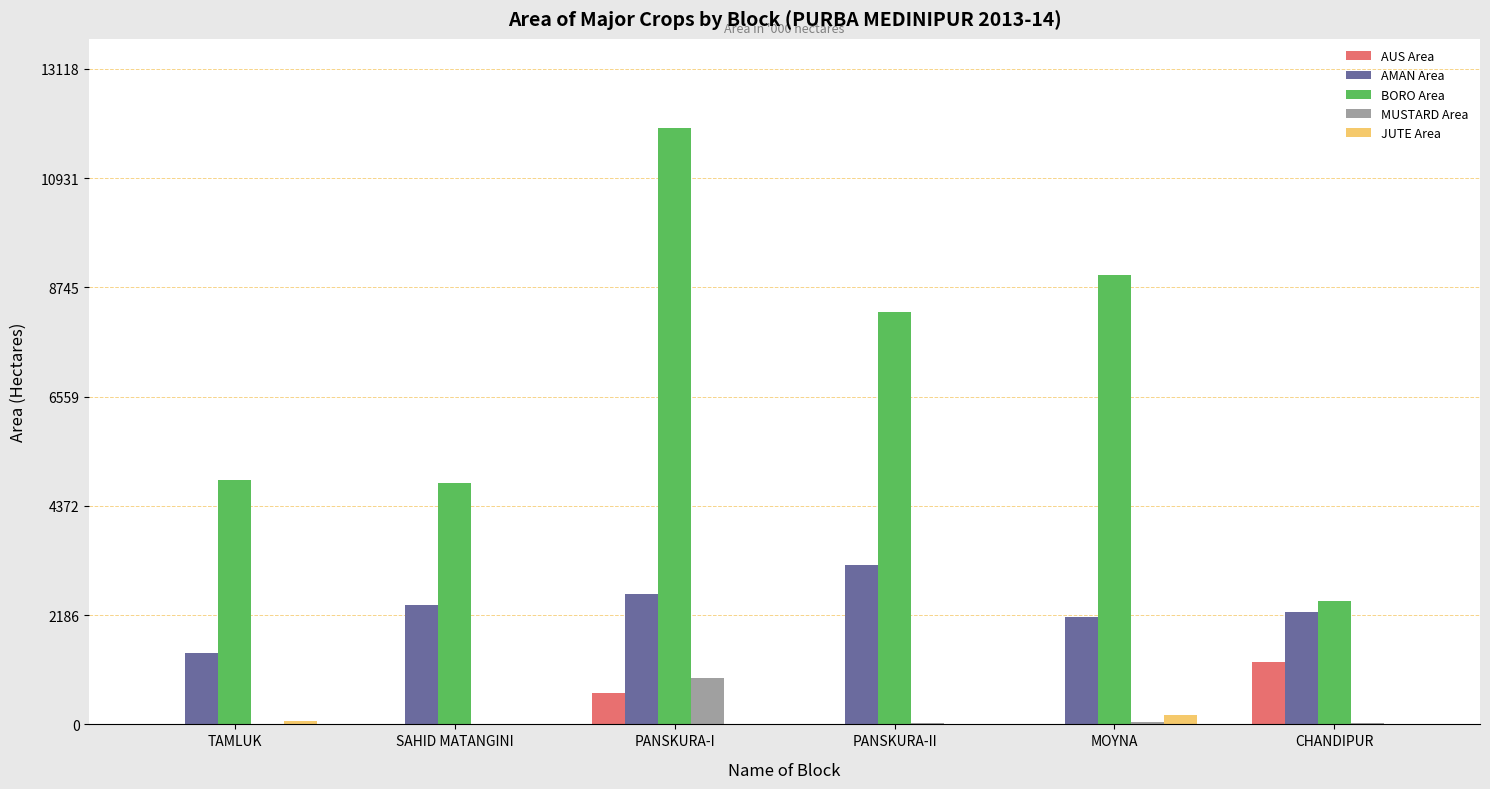

Which series changed the most between PANSKURA-I and MOYNA?

BORO Area